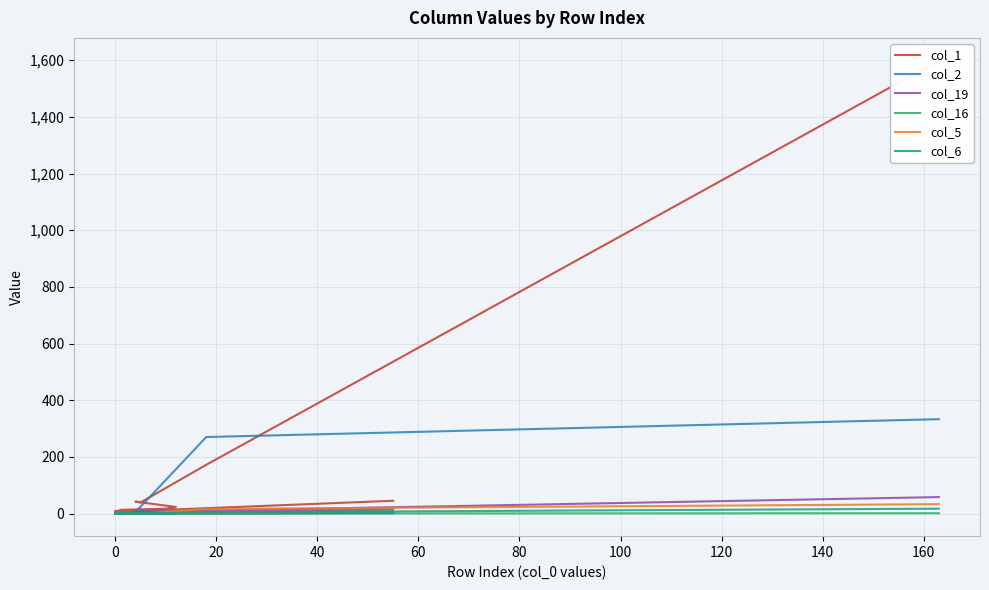

The col_5 series shows 0 at 0. True or false?

True